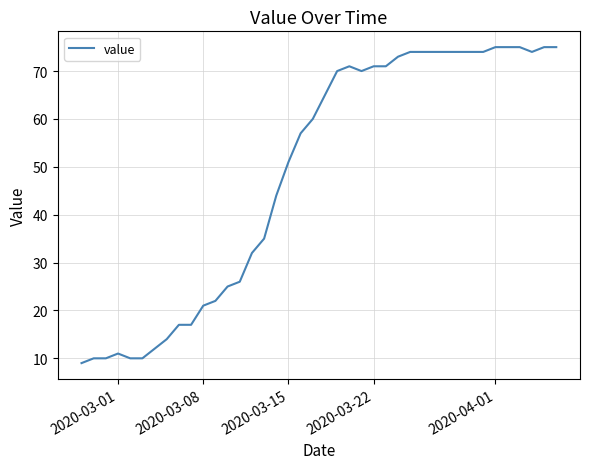

What is the difference between the second highest and second lowest values?

65